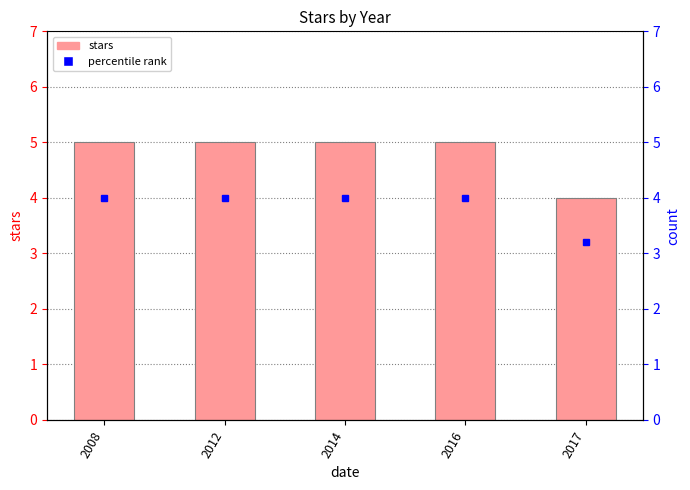

What is the difference between the second highest and minimum values?

1